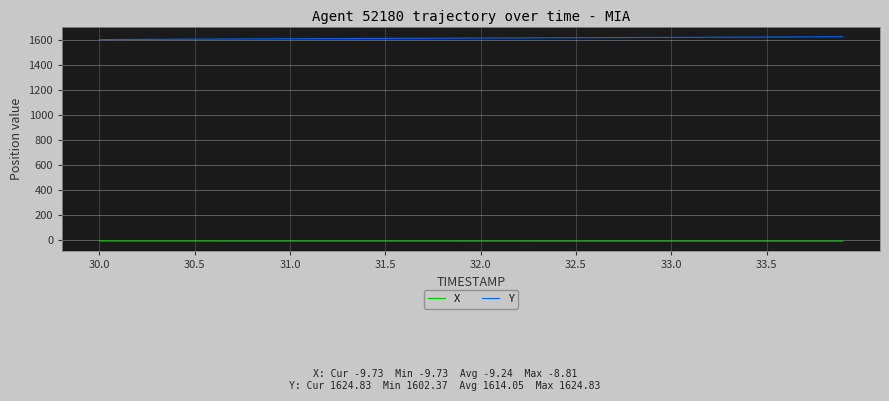

Rank the series by their average value, from lowest to highest.

X, Y